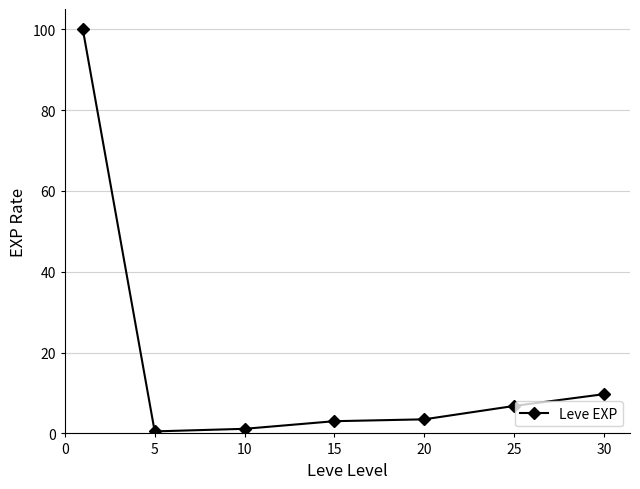

How many lines are shown in the chart?

1